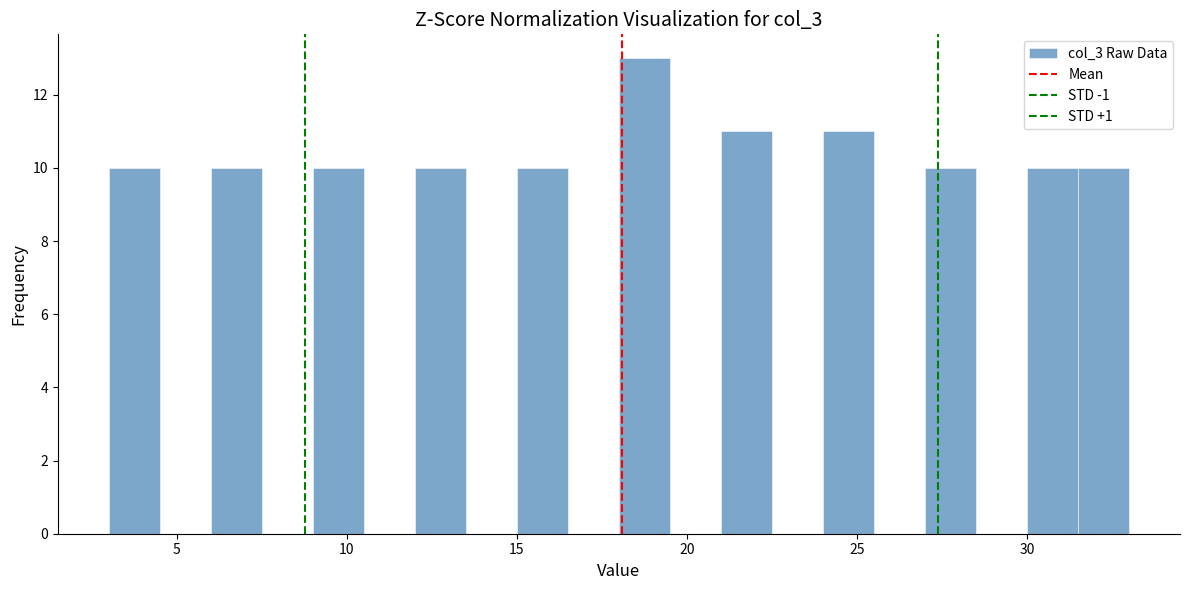

Read against the x-axis, roughly where is the centre of the tallest bar?

19.0